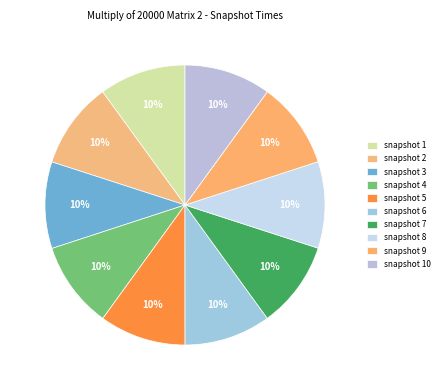

To the nearest percent, what portion does snapshot 7 represent?

10%